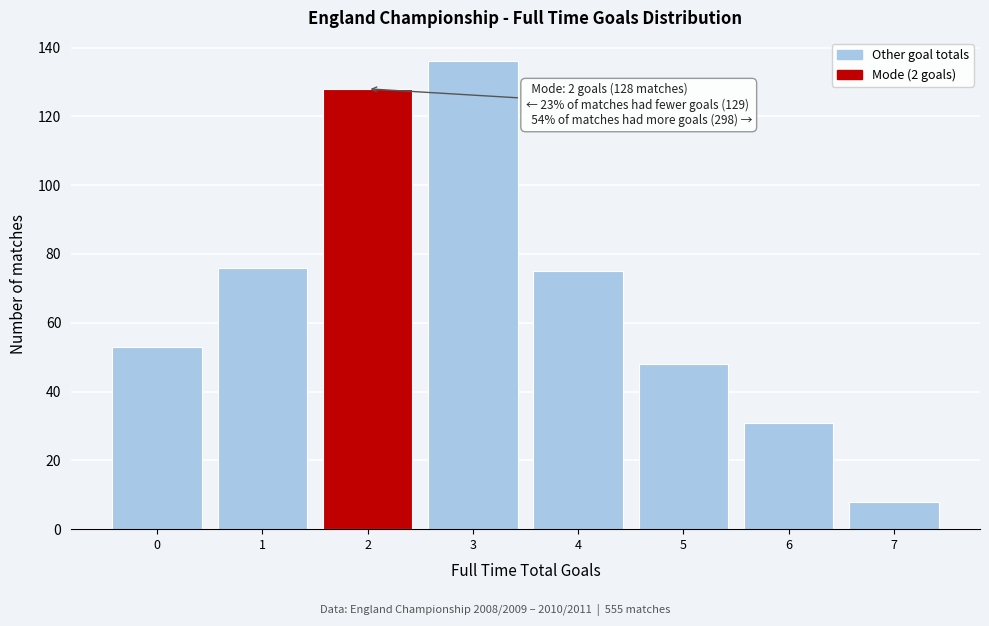

Over which range of the x-axis is the bar tallest?

2.5 to 3.5